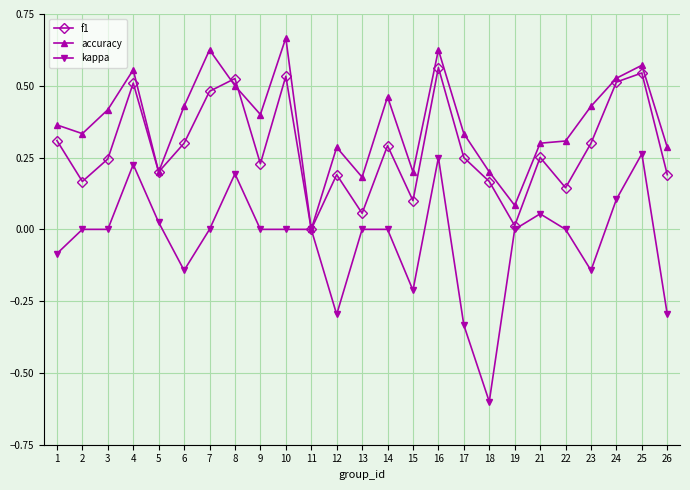

Which series has the widest spread of values?

kappa